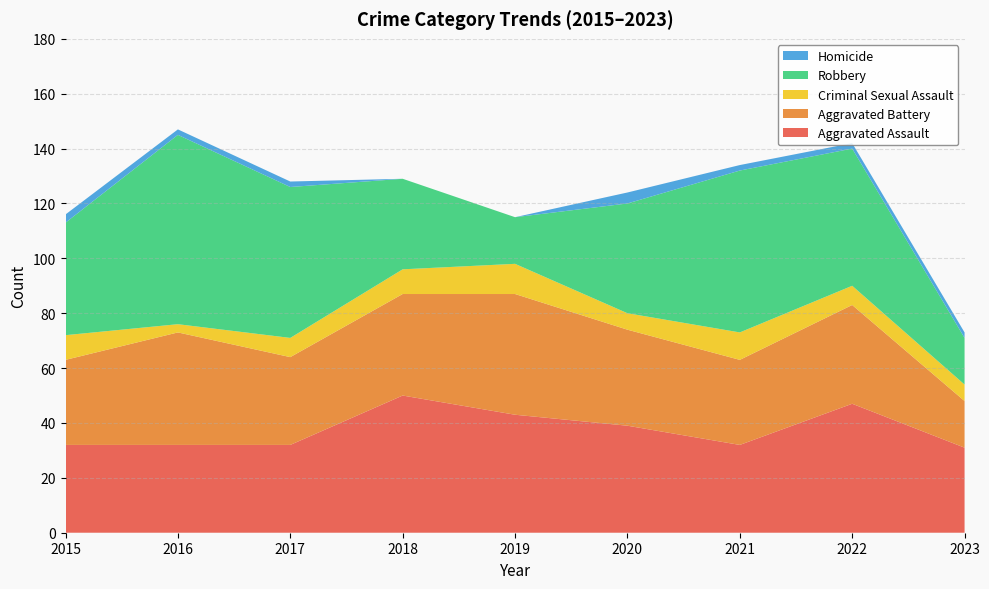

Reading right to left, list all the values displayed in this chart.

Aggravated Assault: 2023=31	2022=47	2021=32	2020=39	2019=43	2018=50	2017=32	2016=32	2015=32
Aggravated Battery: 2023=17	2022=36	2021=31	2020=35	2019=44	2018=37	2017=32	2016=41	2015=31
Criminal Sexual Assault: 2023=6	2022=7	2021=10	2020=6	2019=11	2018=9	2017=7	2016=3	2015=9
Robbery: 2023=17	2022=50	2021=59	2020=40	2019=17	2018=33	2017=55	2016=69	2015=41
Homicide: 2023=2	2022=2	2021=2	2020=4	2019=0	2018=0	2017=2	2016=2	2015=3